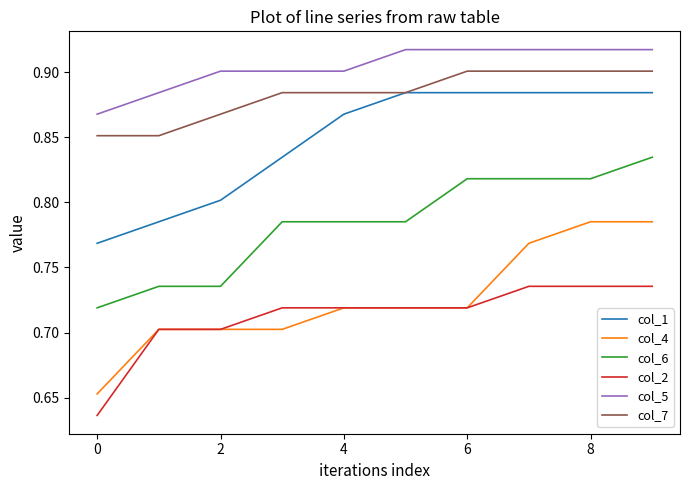

Which series has the largest total across all categories?

col_5